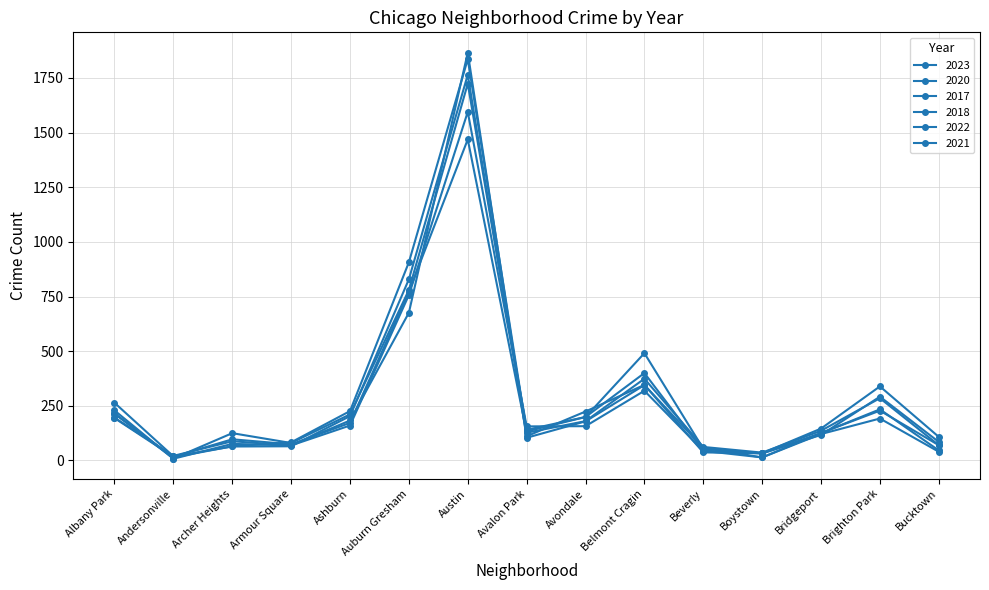

Which series has the largest total across all categories?

2023